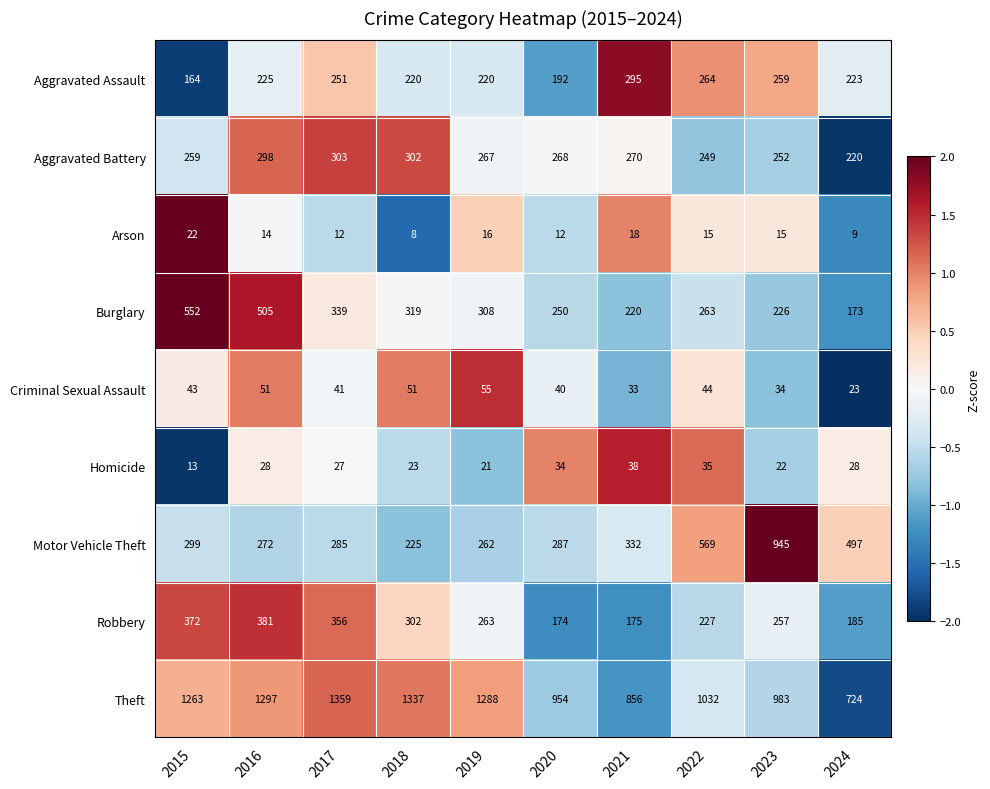

What is the maximum value for Burglary?

552